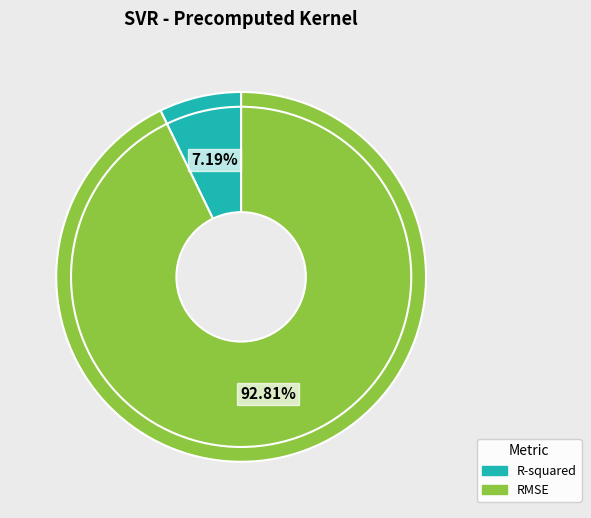

Between R-squared and RMSE, which is larger?

RMSE